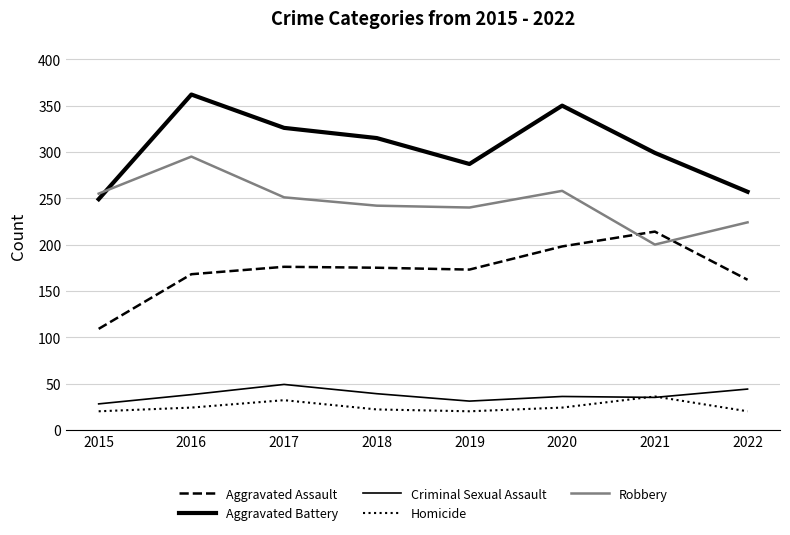

What is the sum of the Homicide values at 2020 and 2018?

46